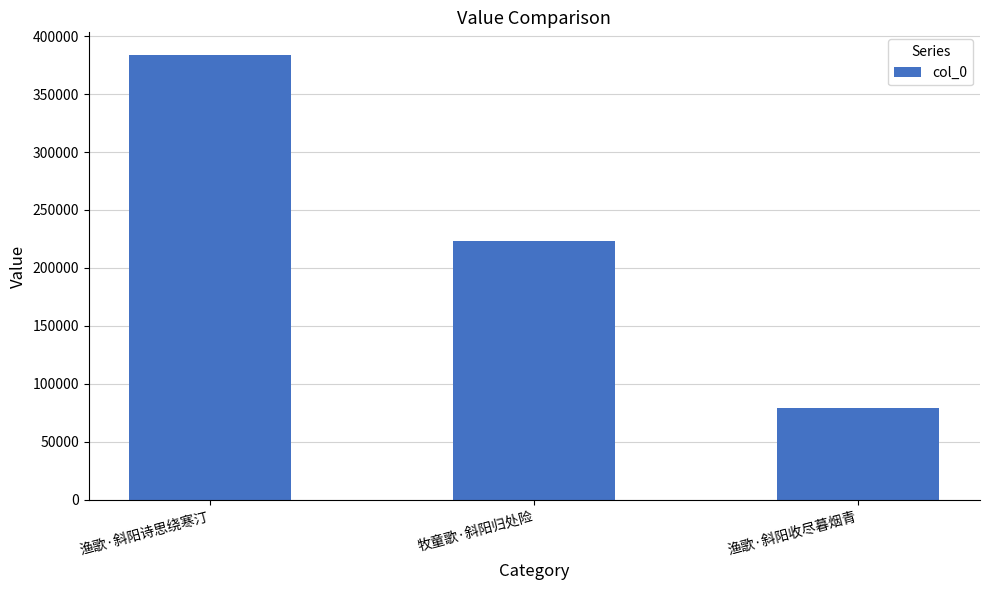

What is the value of the 2nd bar from the left?

223044